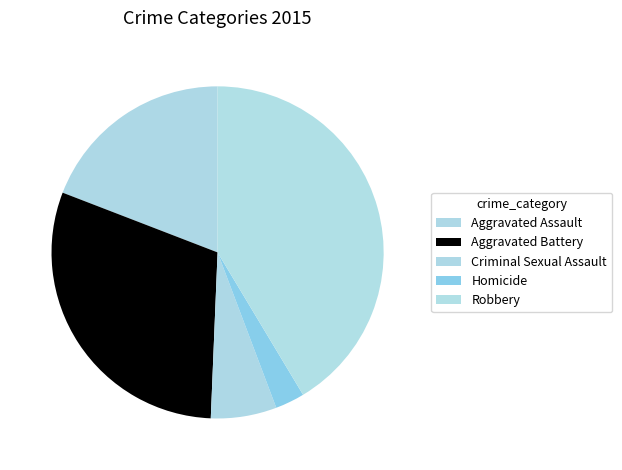

Does Aggravated Assault account for over 50% of the chart?

No